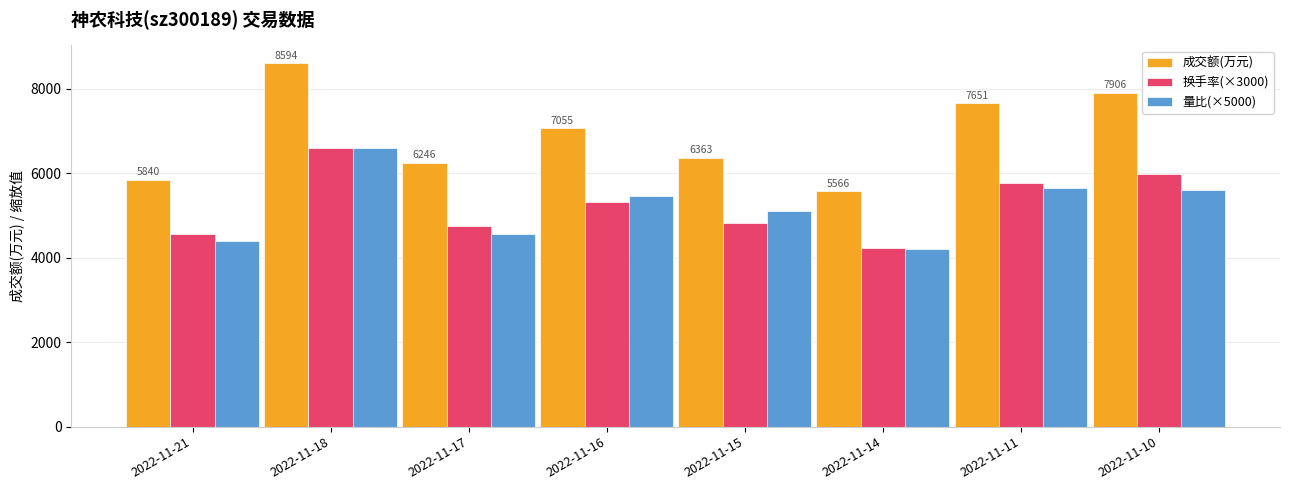

Is the value of 成交额(万元) at 2022-11-10 greater than the value of 换手率(×3000) at 2022-11-16?

Yes